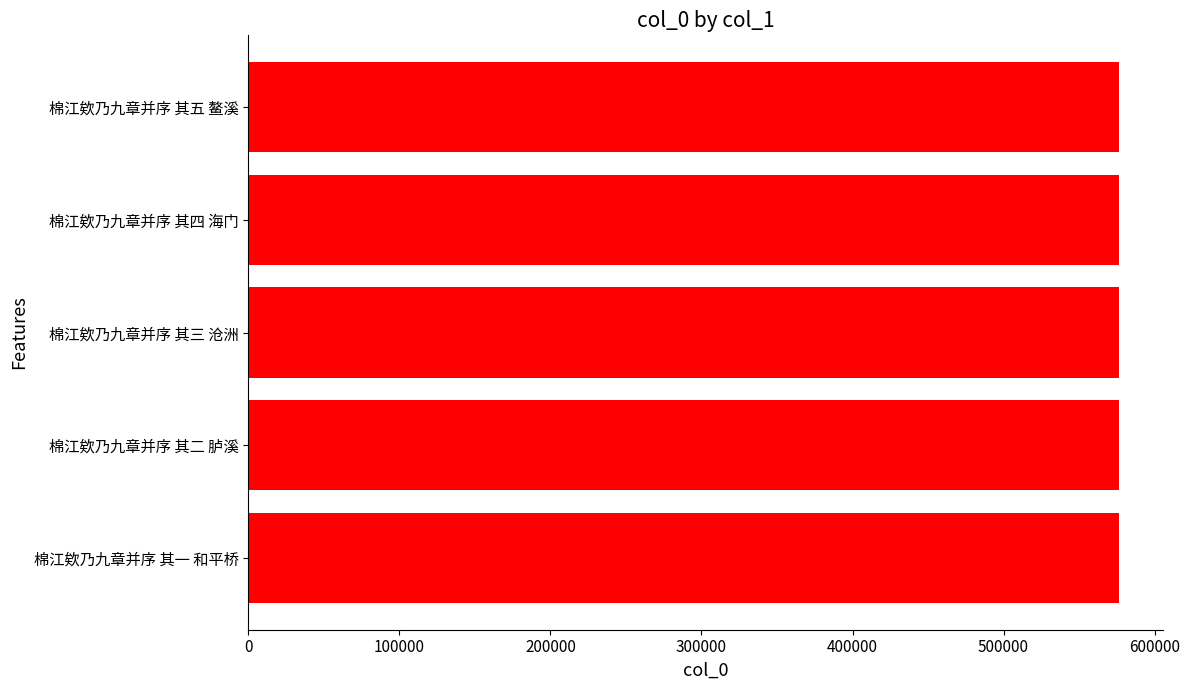

What is the ratio of the value at 棉江欸乃九章并序 其四 海门 to the value at 棉江欸乃九章并序 其一 和平桥?

1.0